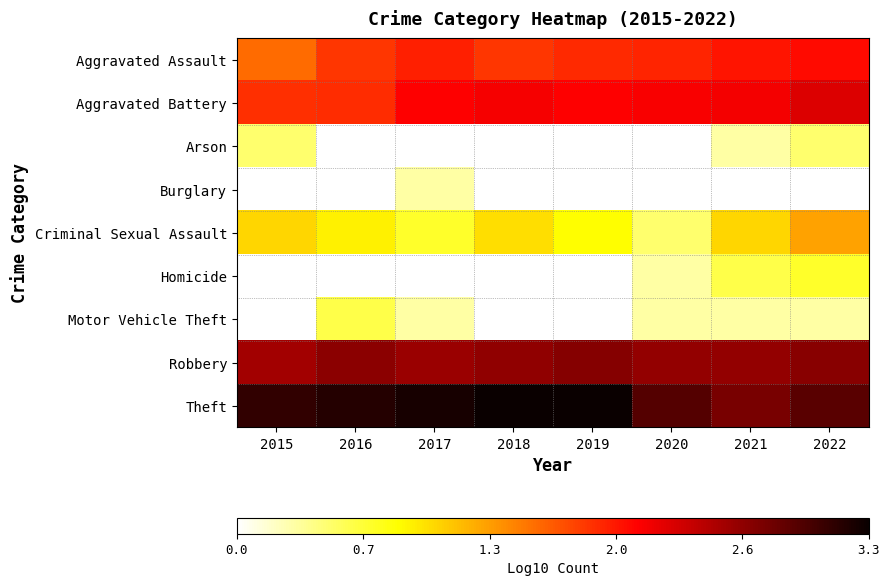

The value of Robbery at 2021 is 4.4. True or false?

False